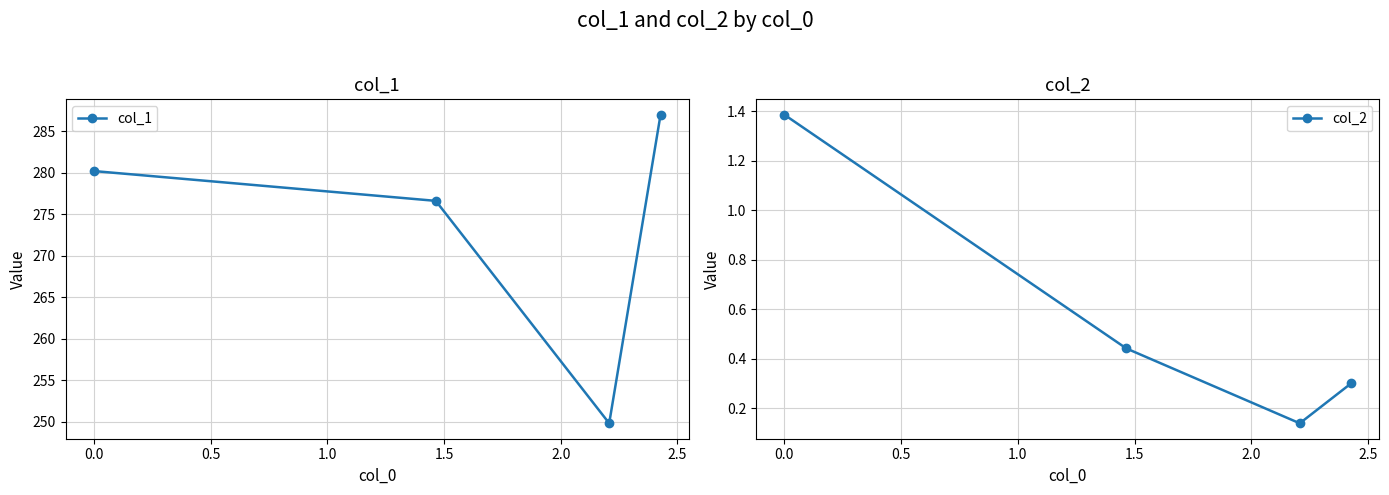

What is the value of the col_1 point at the 1st from the left?

280.2